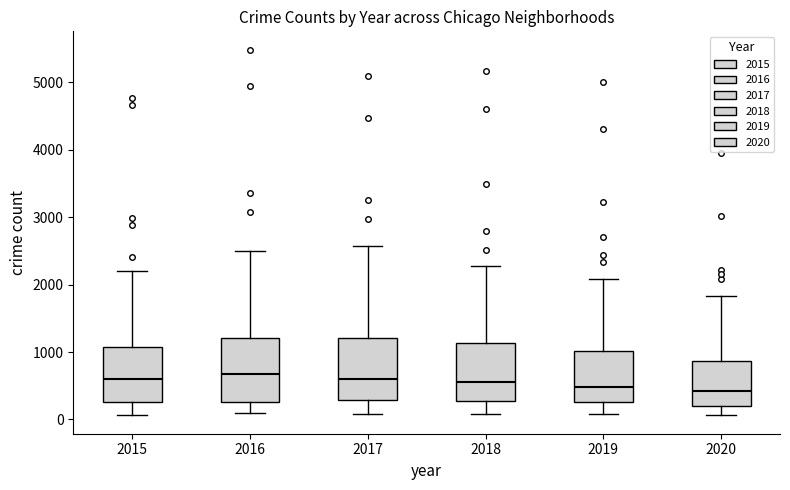

Where does the lower whisker of the box at x = 2016 end on the y-axis? The values are not printed on the chart, so give them approximately, as read against the axis.

100